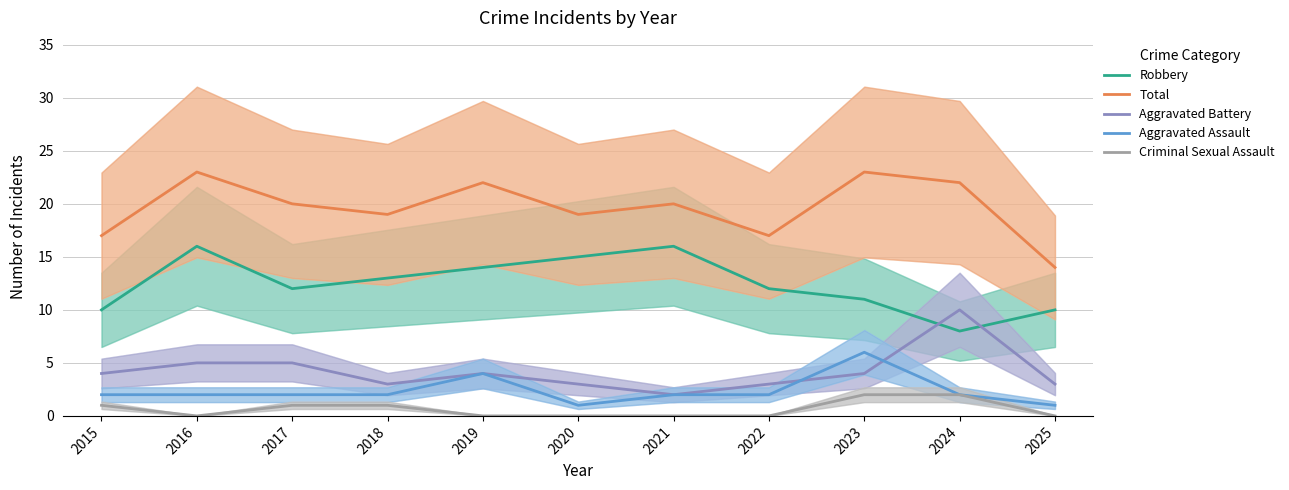

True or false: Robbery and Aggravated Assault intersect in this chart.

False